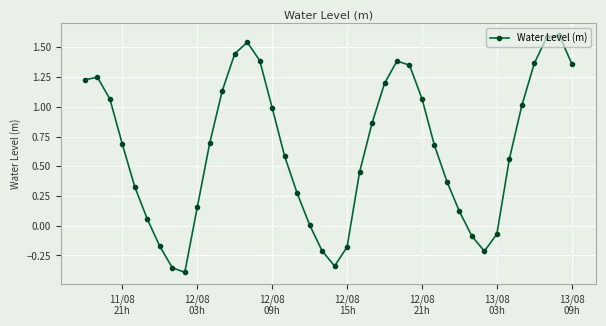

How many interior local valleys (lower than both neighbors) does the data have?

3